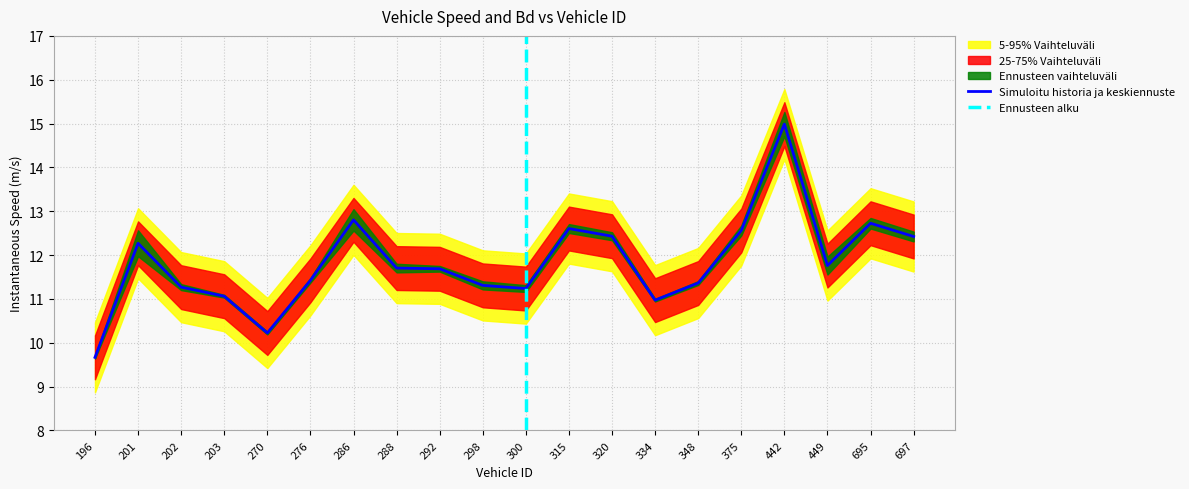

What is the difference between the values at 202 and 348?

0.1